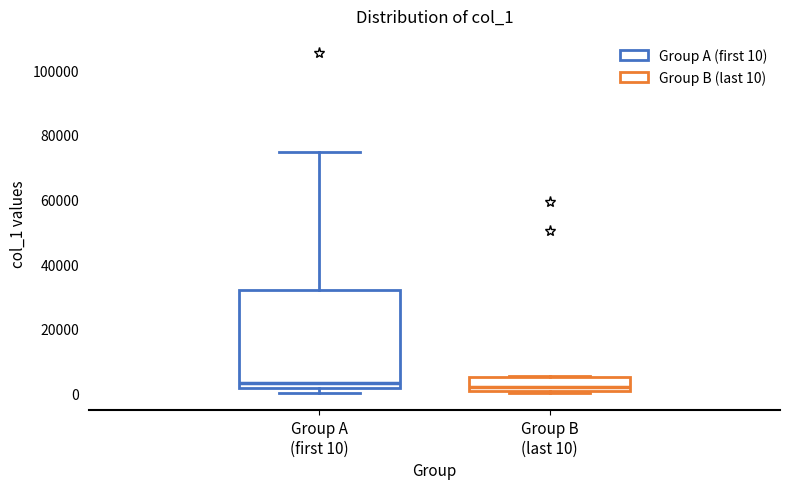

Where is the upper edge of the box for Group A (first 10) on the y-axis? The values are not printed on the chart, so give them approximately, as read against the axis.

32000